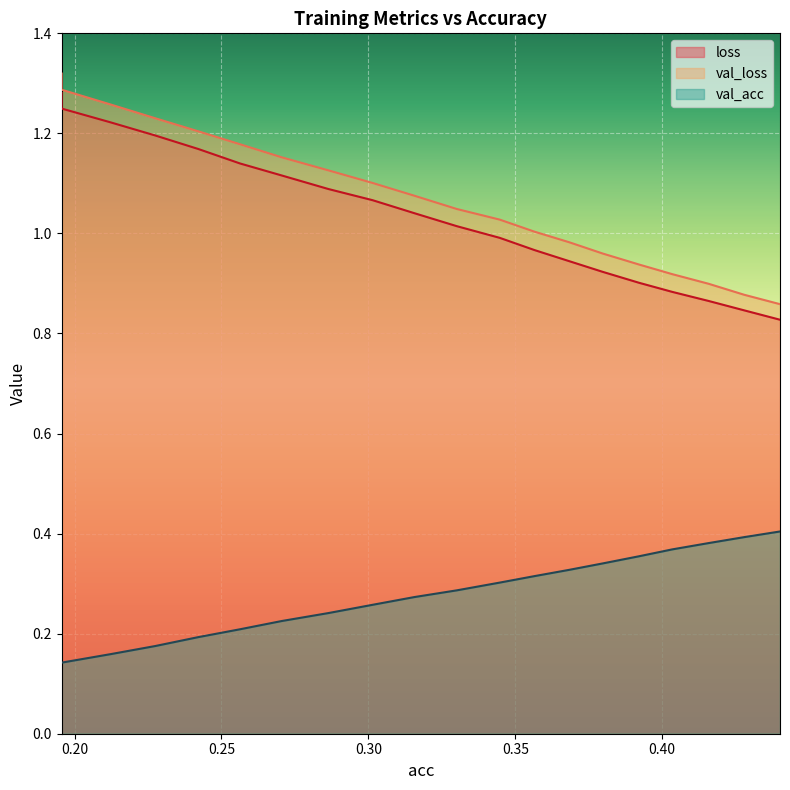

What is the difference between the val_acc values at 0.19559467436916878 and 0.4278828310861733?

0.3